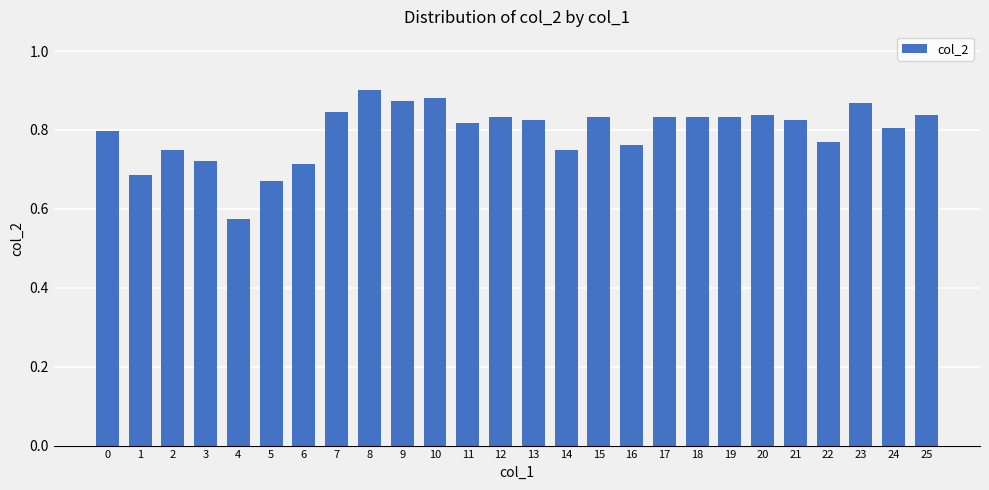

Count the values in the range 0 to 1.

26